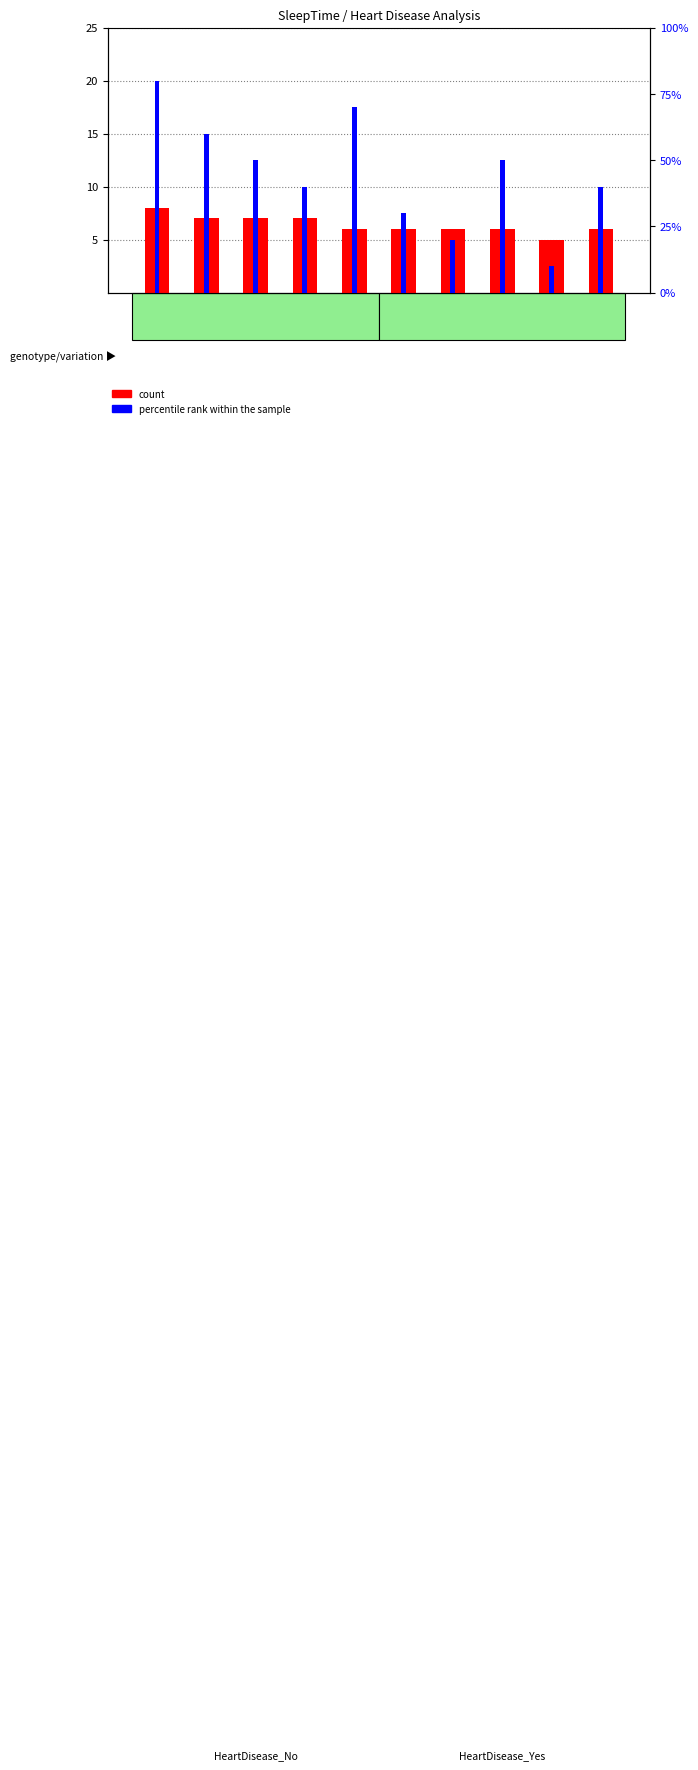

What is the label of the 5th bar from the right?

10.0